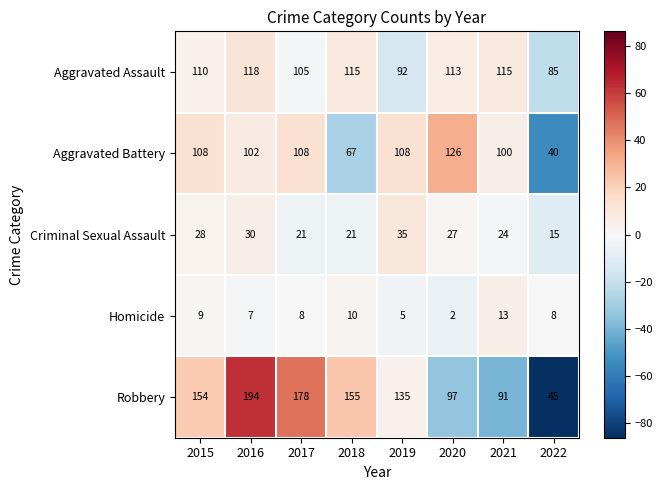

How many data points in Aggravated Assault are less than 113?

4